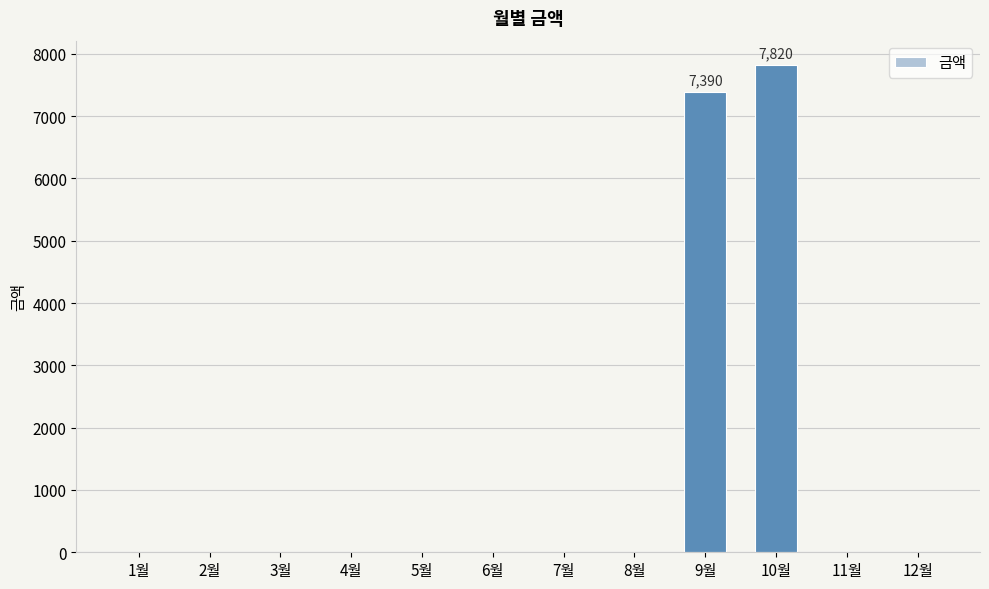

What is the maximum value shown in the chart?

7820